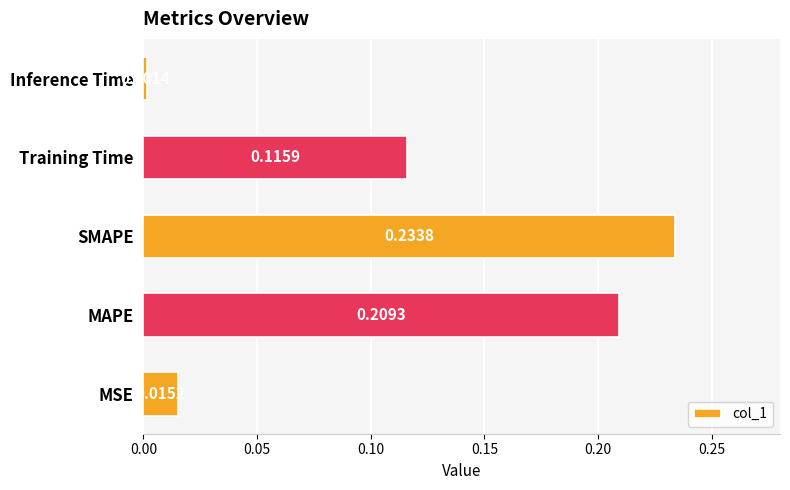

Rank the categories by value from lowest to highest.

Inference Time, MSE, Training Time, MAPE, SMAPE